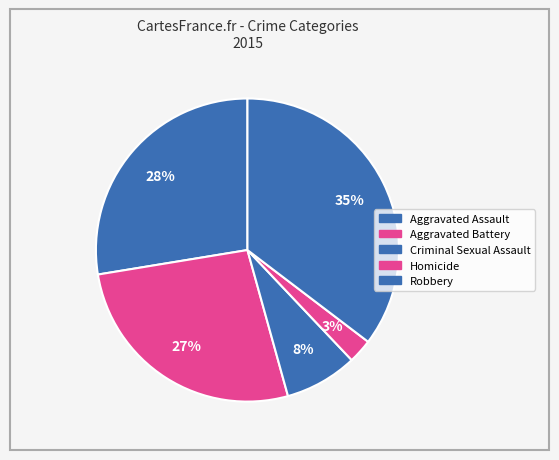

Which category has the biggest portion of the pie?

Robbery